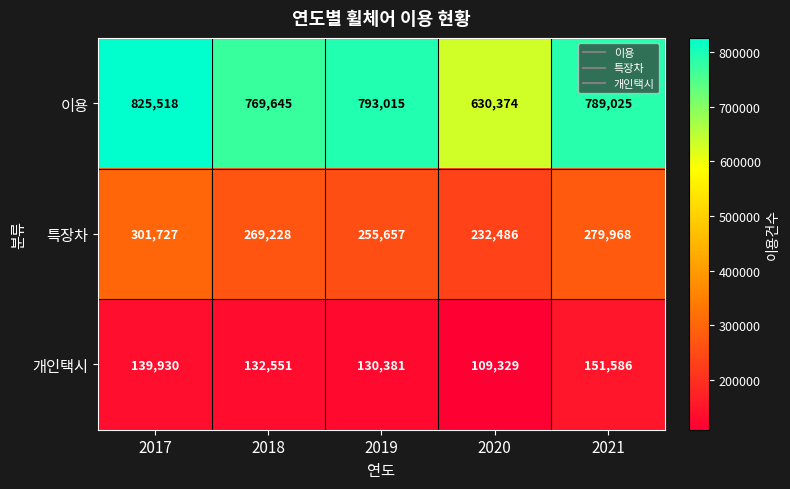

Where is 특장차 nearest to the value 267106?

2018